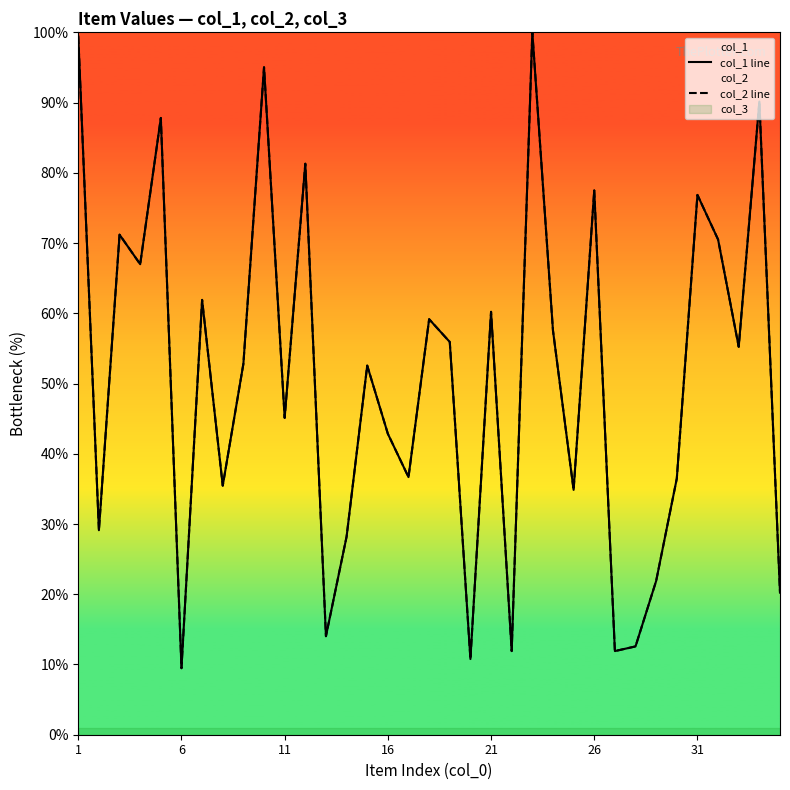

List the series in order of their peak value, lowest first.

col_1 line, col_2 line